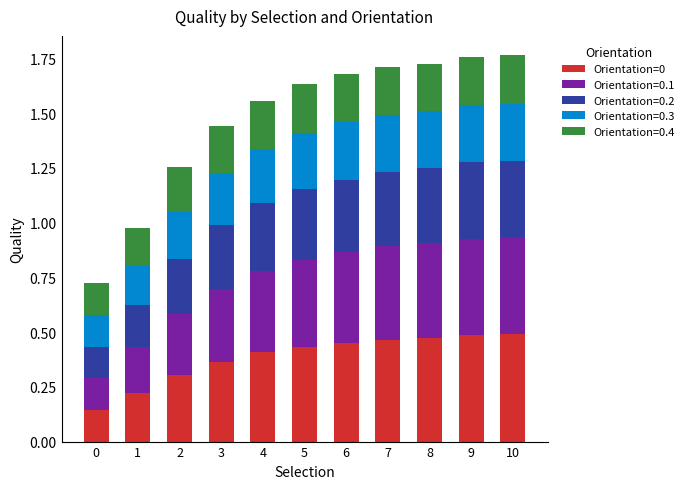

Are the bars grouped side by side (vs. stacked)?

No